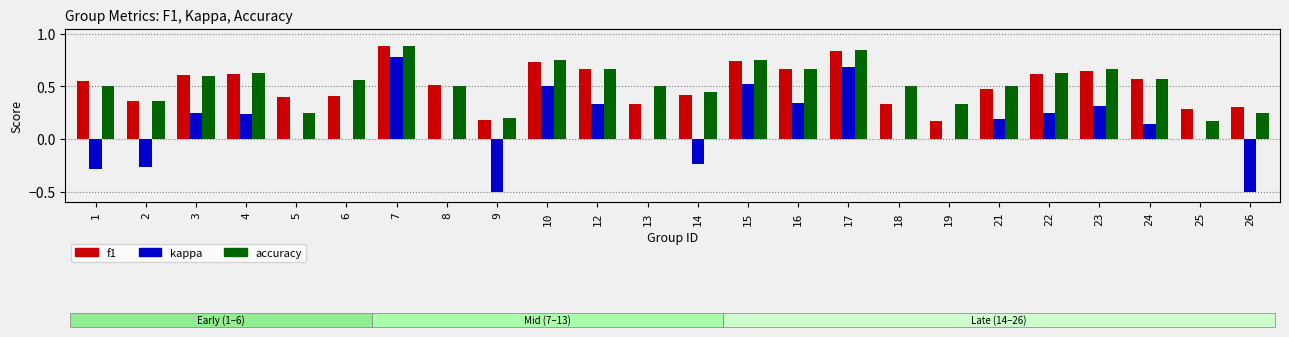

What is the average value of the kappa series?

0.1